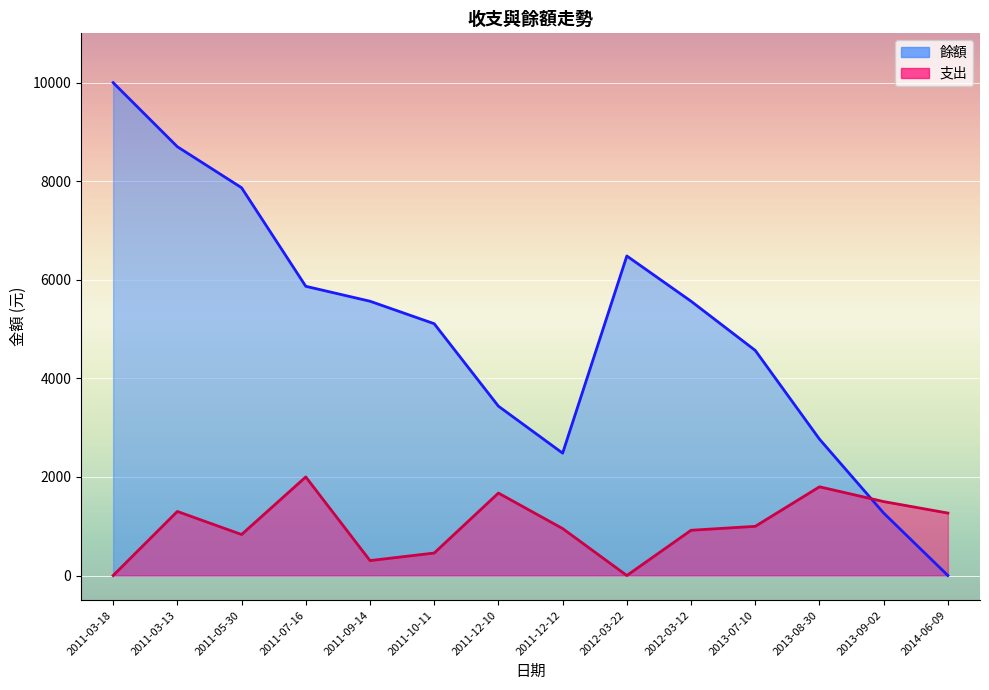

Rank the series at 2011-05-30 from highest to lowest value.

餘額, 支出